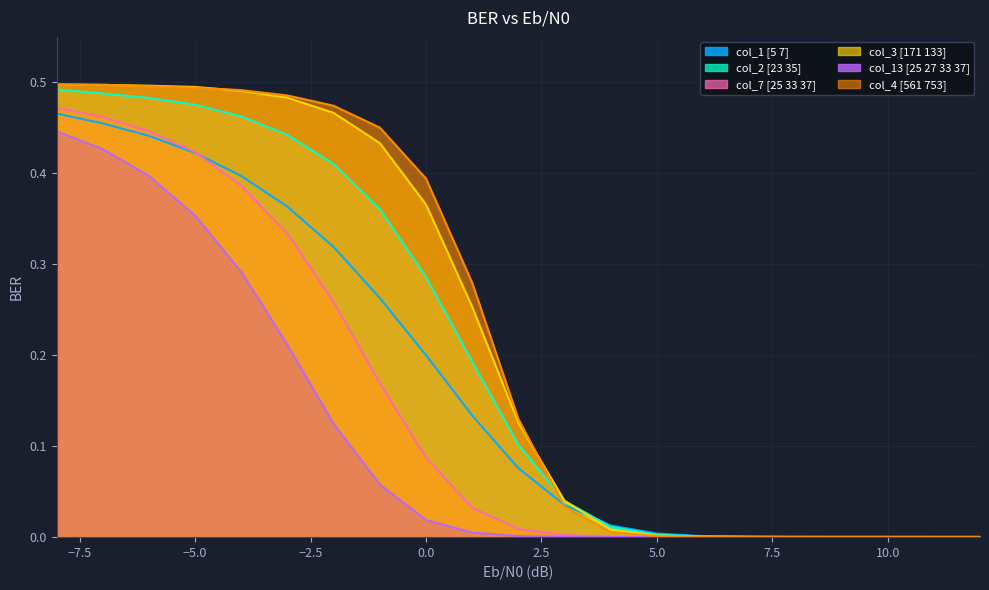

What is the total value across all series at -8?

2.9